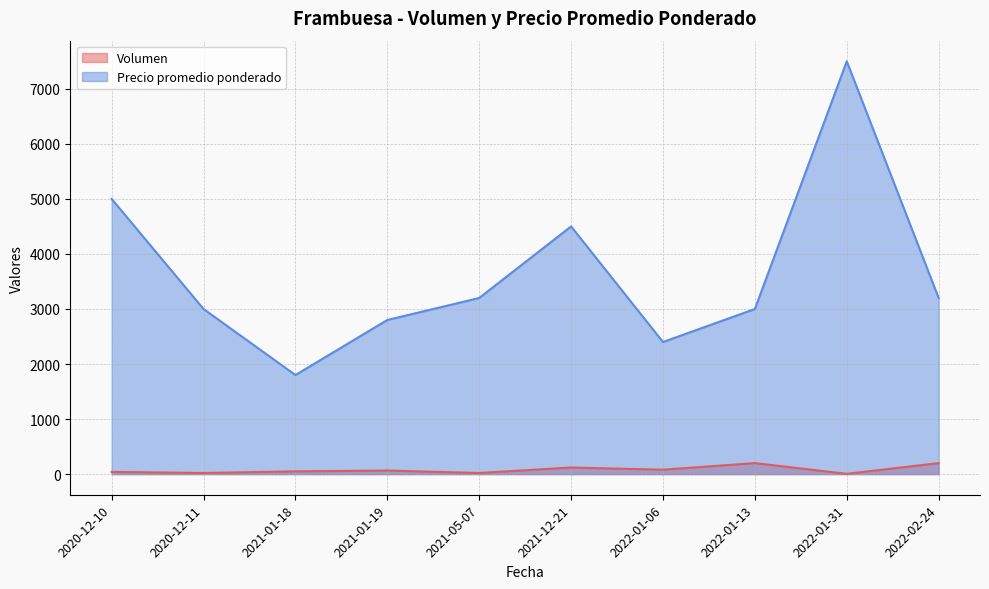

Does the chart display data point markers on the line(s)?

No